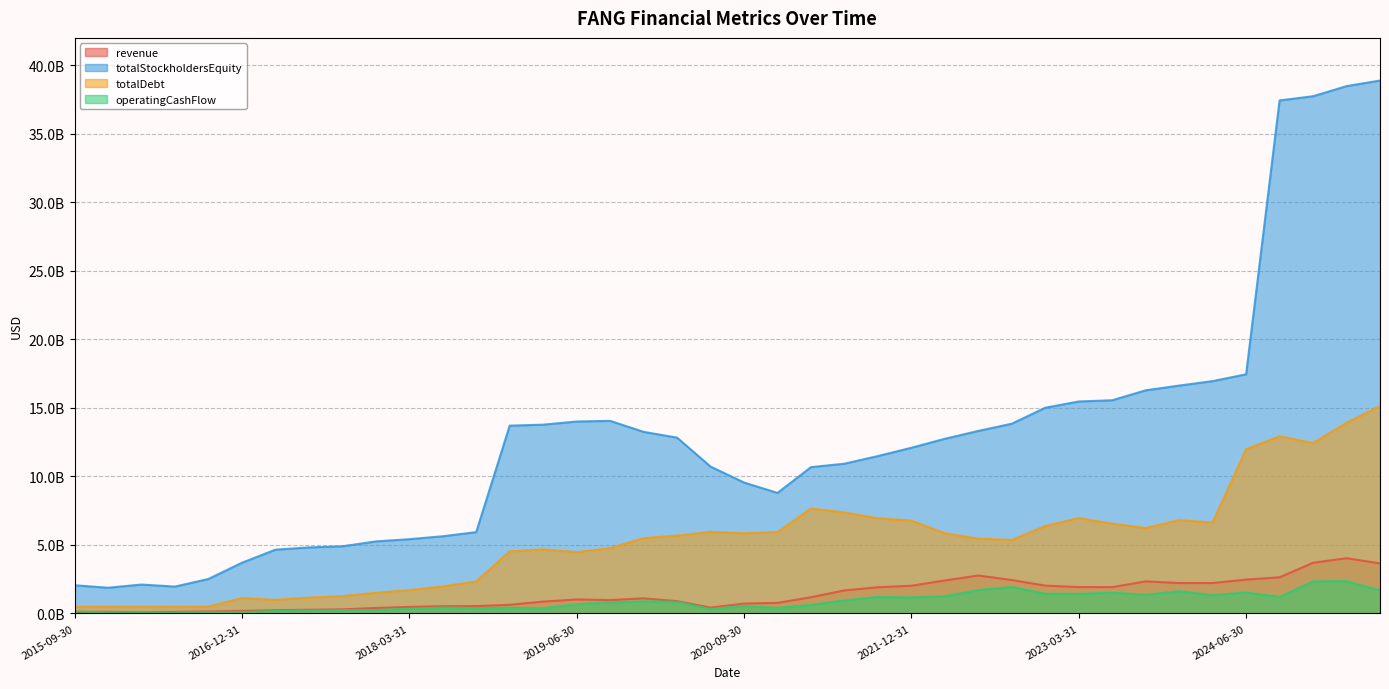

How many values in the operatingCashFlow series exceed 809000000?

19